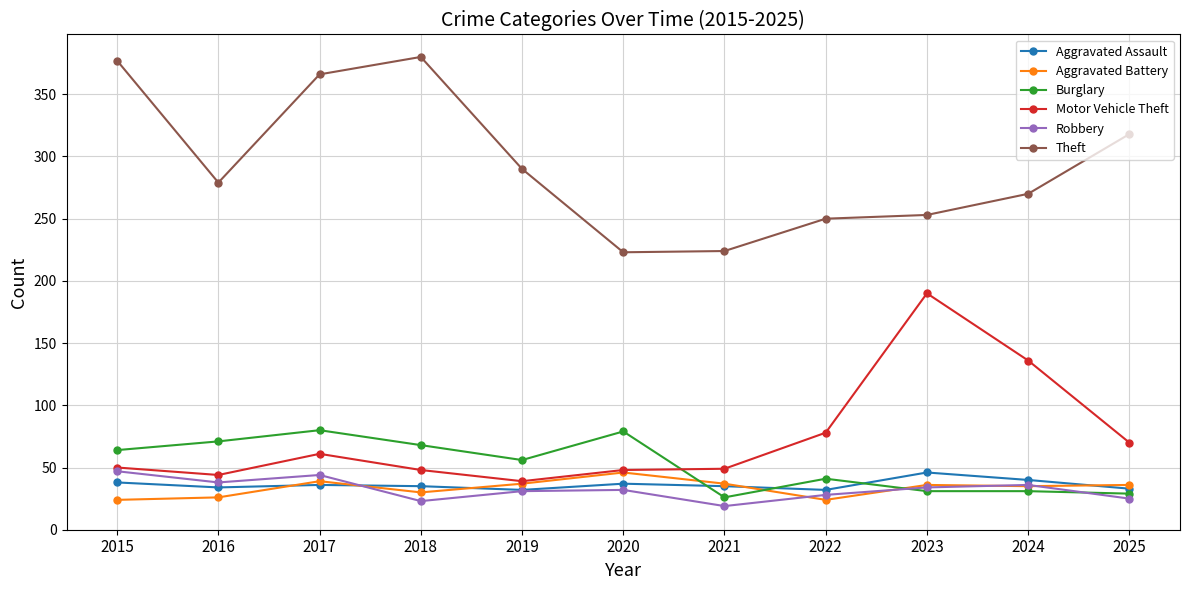

What is the sum of the Aggravated Battery values at 2018 and 2015?

54